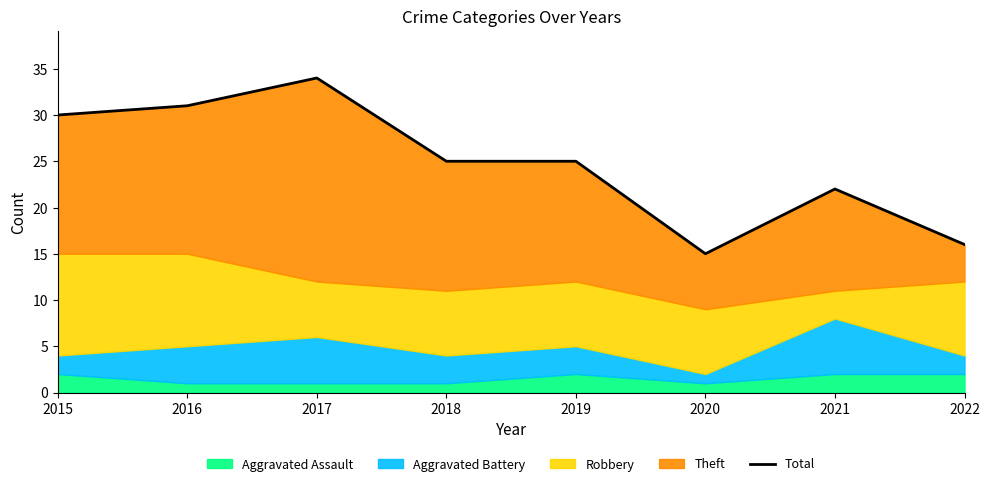

Where does the data first go above 25?

2015